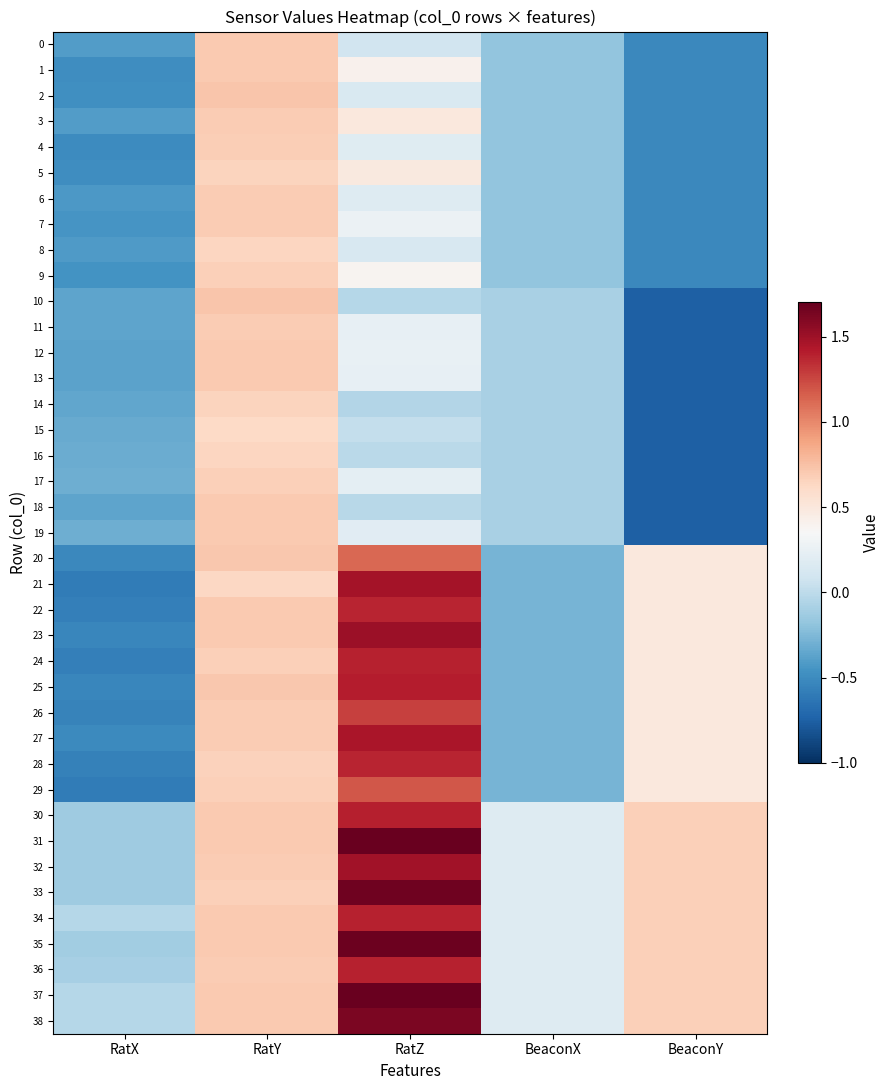

Reading left to right, extract all data points from this chart.

0: RatX=-0.4	RatY=0.7	RatZ=0.1	BeaconX=-0.2	BeaconY=-0.5
1: RatX=-0.5	RatY=0.7	RatZ=0.4	BeaconX=-0.2	BeaconY=-0.5
2: RatX=-0.5	RatY=0.7	RatZ=0.1	BeaconX=-0.2	BeaconY=-0.5
3: RatX=-0.4	RatY=0.7	RatZ=0.5	BeaconX=-0.2	BeaconY=-0.5
4: RatX=-0.5	RatY=0.7	RatZ=0.2	BeaconX=-0.2	BeaconY=-0.5
5: RatX=-0.5	RatY=0.6	RatZ=0.5	BeaconX=-0.2	BeaconY=-0.5
6: RatX=-0.4	RatY=0.7	RatZ=0.2	BeaconX=-0.2	BeaconY=-0.5
7: RatX=-0.4	RatY=0.7	RatZ=0.3	BeaconX=-0.2	BeaconY=-0.5
8: RatX=-0.4	RatY=0.6	RatZ=0.1	BeaconX=-0.2	BeaconY=-0.5
9: RatX=-0.5	RatY=0.7	RatZ=0.4	BeaconX=-0.2	BeaconY=-0.5
10: RatX=-0.4	RatY=0.7	RatZ=-0.0	BeaconX=-0.1	BeaconY=-0.8
11: RatX=-0.4	RatY=0.7	RatZ=0.2	BeaconX=-0.1	BeaconY=-0.8
12: RatX=-0.4	RatY=0.7	RatZ=0.3	BeaconX=-0.1	BeaconY=-0.8
13: RatX=-0.4	RatY=0.7	RatZ=0.2	BeaconX=-0.1	BeaconY=-0.8
14: RatX=-0.4	RatY=0.7	RatZ=-0.0	BeaconX=-0.1	BeaconY=-0.8
15: RatX=-0.3	RatY=0.6	RatZ=0.0	BeaconX=-0.1	BeaconY=-0.8
16: RatX=-0.3	RatY=0.6	RatZ=-0.0	BeaconX=-0.1	BeaconY=-0.8
17: RatX=-0.3	RatY=0.7	RatZ=0.2	BeaconX=-0.1	BeaconY=-0.8
18: RatX=-0.4	RatY=0.7	RatZ=-0.0	BeaconX=-0.1	BeaconY=-0.8
19: RatX=-0.3	RatY=0.7	RatZ=0.2	BeaconX=-0.1	BeaconY=-0.8
20: RatX=-0.5	RatY=0.7	RatZ=1.1	BeaconX=-0.3	BeaconY=0.5
21: RatX=-0.6	RatY=0.6	RatZ=1.5	BeaconX=-0.3	BeaconY=0.5
22: RatX=-0.6	RatY=0.7	RatZ=1.4	BeaconX=-0.3	BeaconY=0.5
23: RatX=-0.5	RatY=0.7	RatZ=1.5	BeaconX=-0.3	BeaconY=0.5
24: RatX=-0.6	RatY=0.7	RatZ=1.4	BeaconX=-0.3	BeaconY=0.5
25: RatX=-0.5	RatY=0.7	RatZ=1.4	BeaconX=-0.3	BeaconY=0.5
26: RatX=-0.6	RatY=0.7	RatZ=1.3	BeaconX=-0.3	BeaconY=0.5
27: RatX=-0.5	RatY=0.7	RatZ=1.5	BeaconX=-0.3	BeaconY=0.5
28: RatX=-0.6	RatY=0.7	RatZ=1.4	BeaconX=-0.3	BeaconY=0.5
29: RatX=-0.6	RatY=0.7	RatZ=1.2	BeaconX=-0.3	BeaconY=0.5
30: RatX=-0.1	RatY=0.7	RatZ=1.4	BeaconX=0.2	BeaconY=0.7
31: RatX=-0.1	RatY=0.7	RatZ=1.7	BeaconX=0.2	BeaconY=0.7
32: RatX=-0.1	RatY=0.7	RatZ=1.5	BeaconX=0.2	BeaconY=0.7
33: RatX=-0.1	RatY=0.7	RatZ=1.7	BeaconX=0.2	BeaconY=0.7
34: RatX=-0.0	RatY=0.7	RatZ=1.4	BeaconX=0.2	BeaconY=0.7
35: RatX=-0.1	RatY=0.7	RatZ=1.7	BeaconX=0.2	BeaconY=0.7
36: RatX=-0.1	RatY=0.7	RatZ=1.4	BeaconX=0.2	BeaconY=0.7
37: RatX=-0.0	RatY=0.7	RatZ=1.7	BeaconX=0.2	BeaconY=0.7
38: RatX=-0.0	RatY=0.7	RatZ=1.6	BeaconX=0.2	BeaconY=0.7